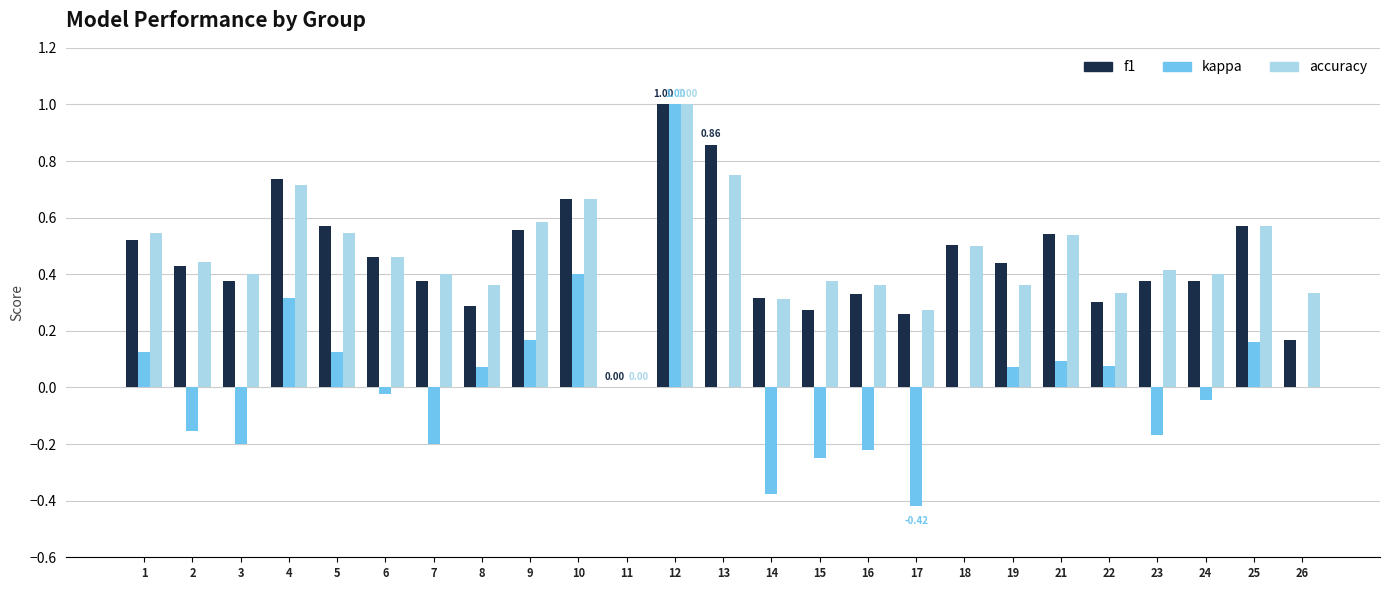

Is the value of f1 at 13 greater than the value of kappa at 5?

Yes